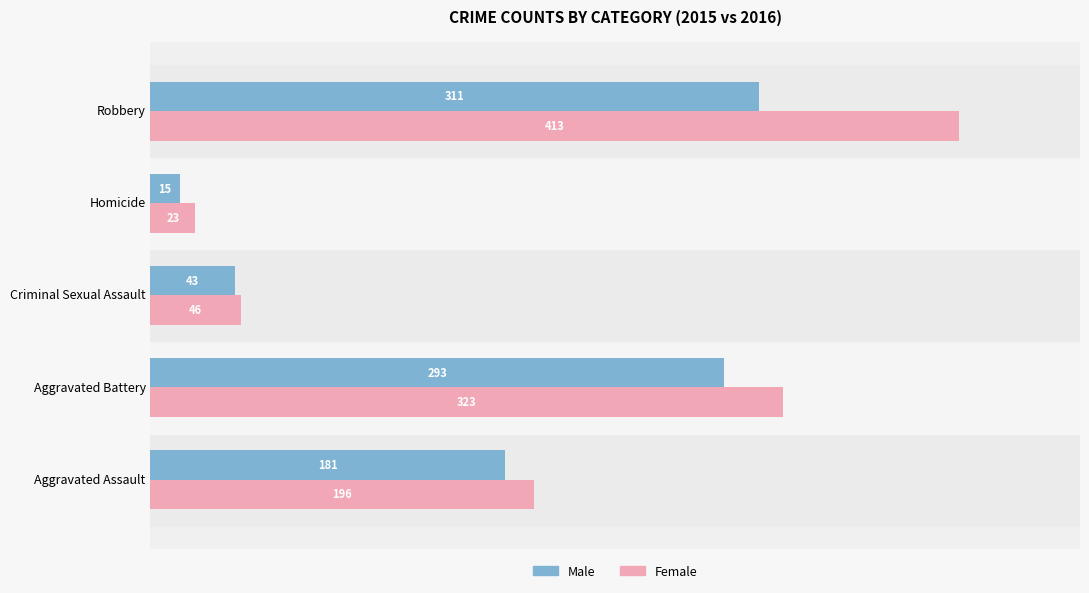

True or false: Female has a value of 413 at Robbery.

True